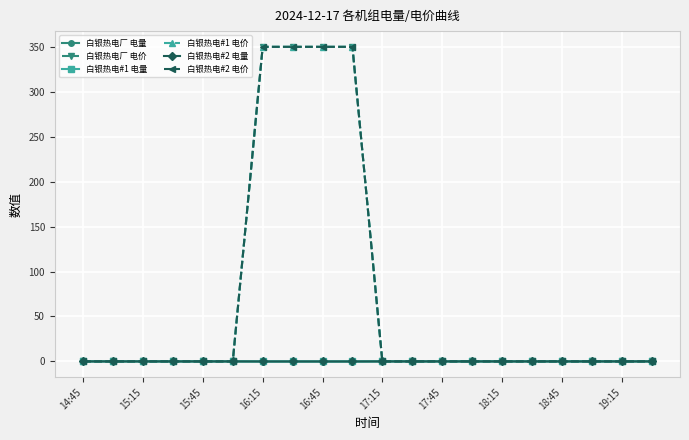

What is the maximum value shown in the chart?

350.0